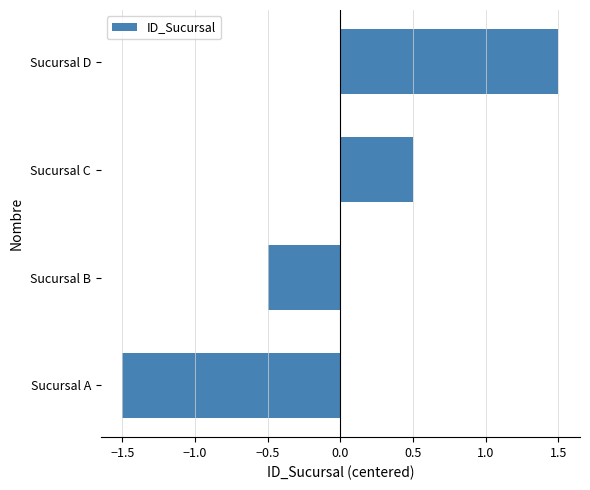

Reading top to bottom, what are all the values shown in this chart?

Sucursal D=1.5	Sucursal C=0.5	Sucursal B=-0.5	Sucursal A=-1.5